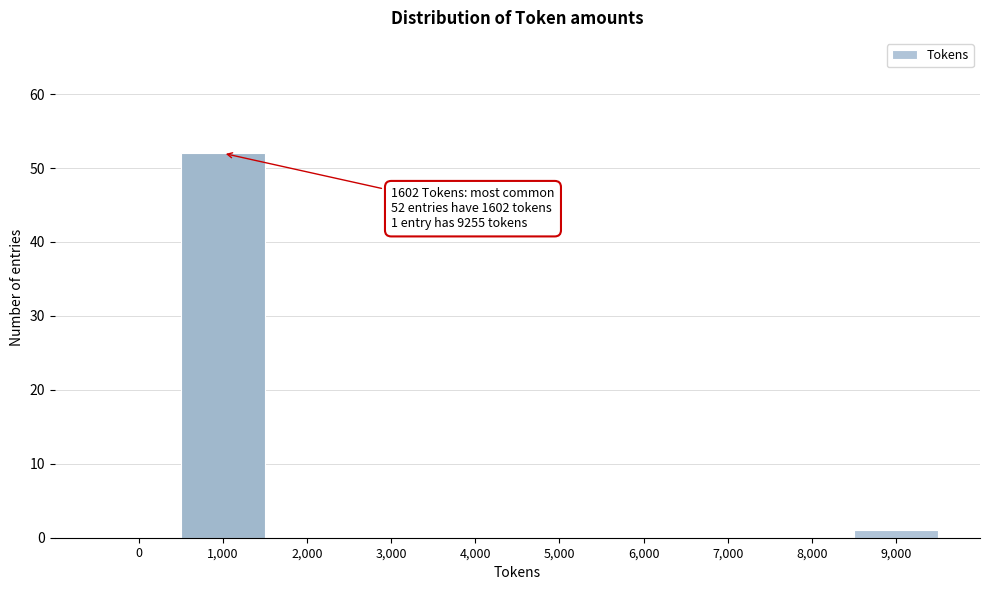

Reading left to right, list all the values displayed in this chart.

0=0	1,000=52	2,000=0	3,000=0	4,000=0	5,000=0	6,000=0	7,000=0	8,000=0	9,000=1